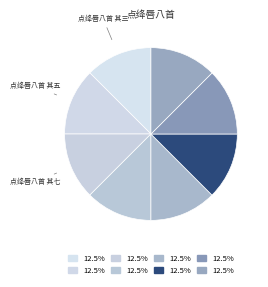

Which category has the biggest portion of the pie?

点绛唇八首 其八